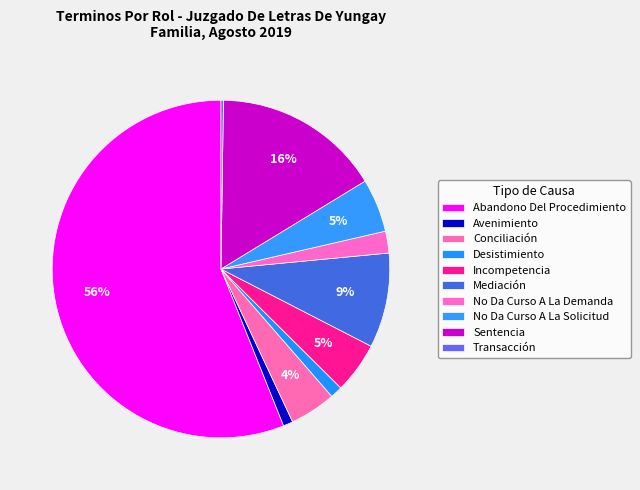

How many segments does this pie chart have?

10